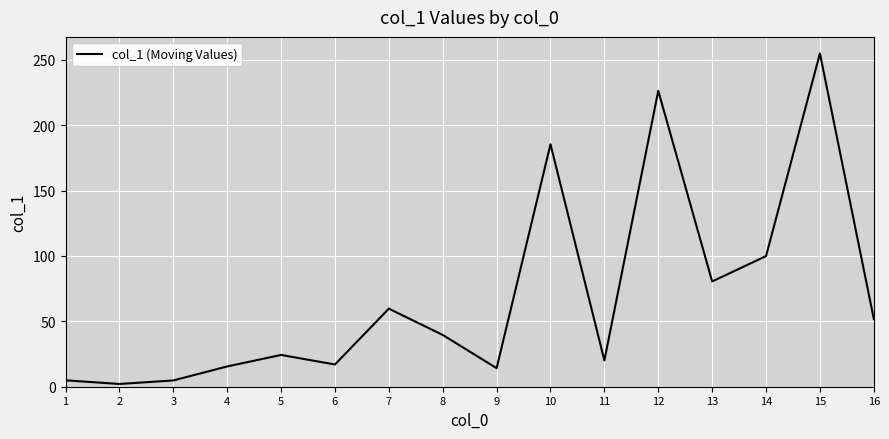

What is the ratio of the value at 8 to the value at 15?

0.2